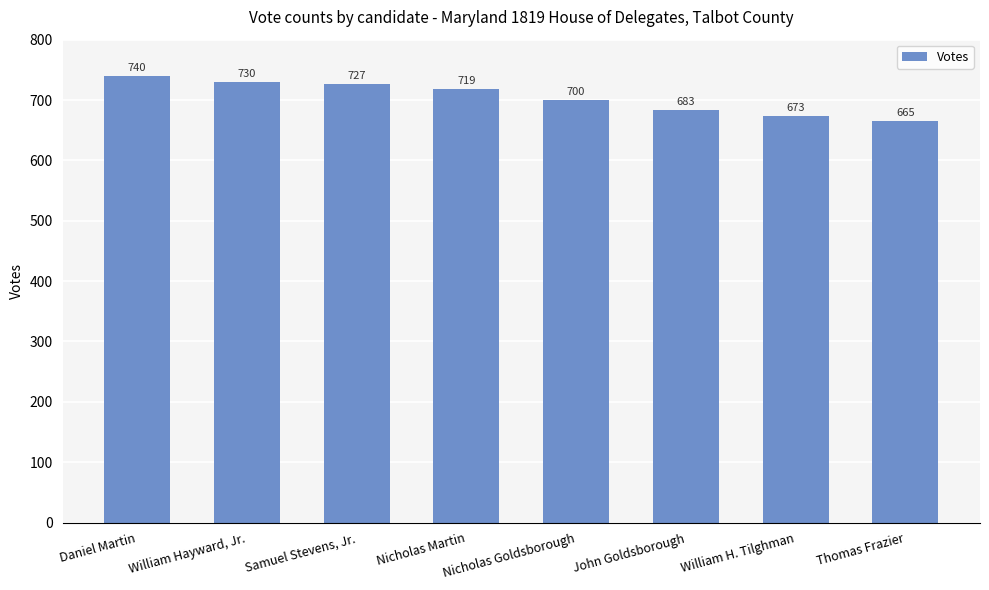

The chart shows a value of 683 at John Goldsborough. True or false?

True